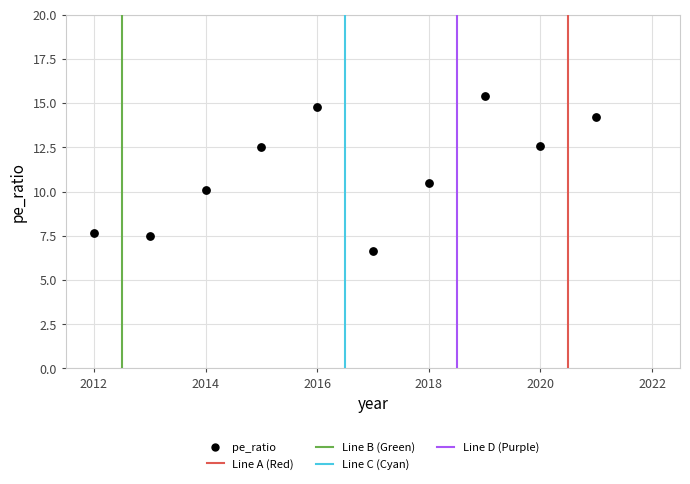

What is the average Y value?

11.2